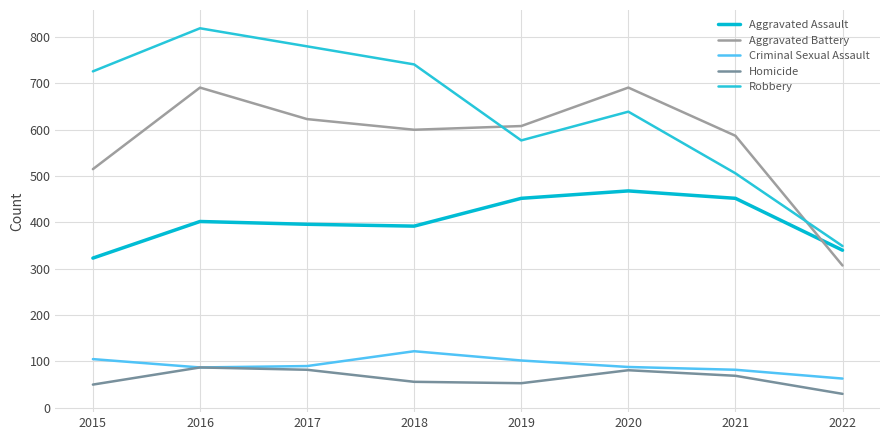

How many lines are shown in the chart?

5